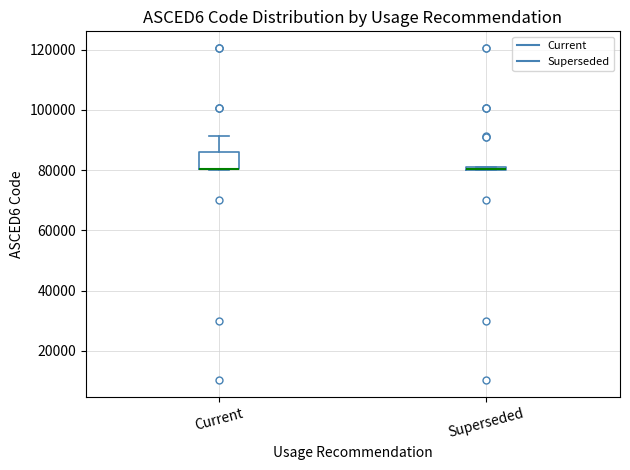

Comparing the boxes themselves (not the whiskers), which one is the tallest?

Current